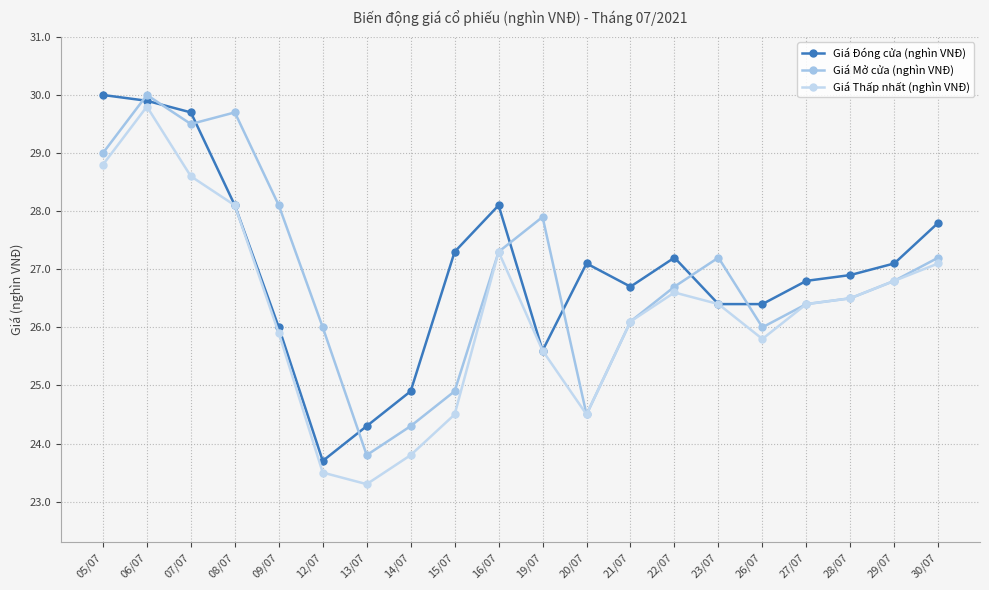

Count the number of categories in the chart.

20